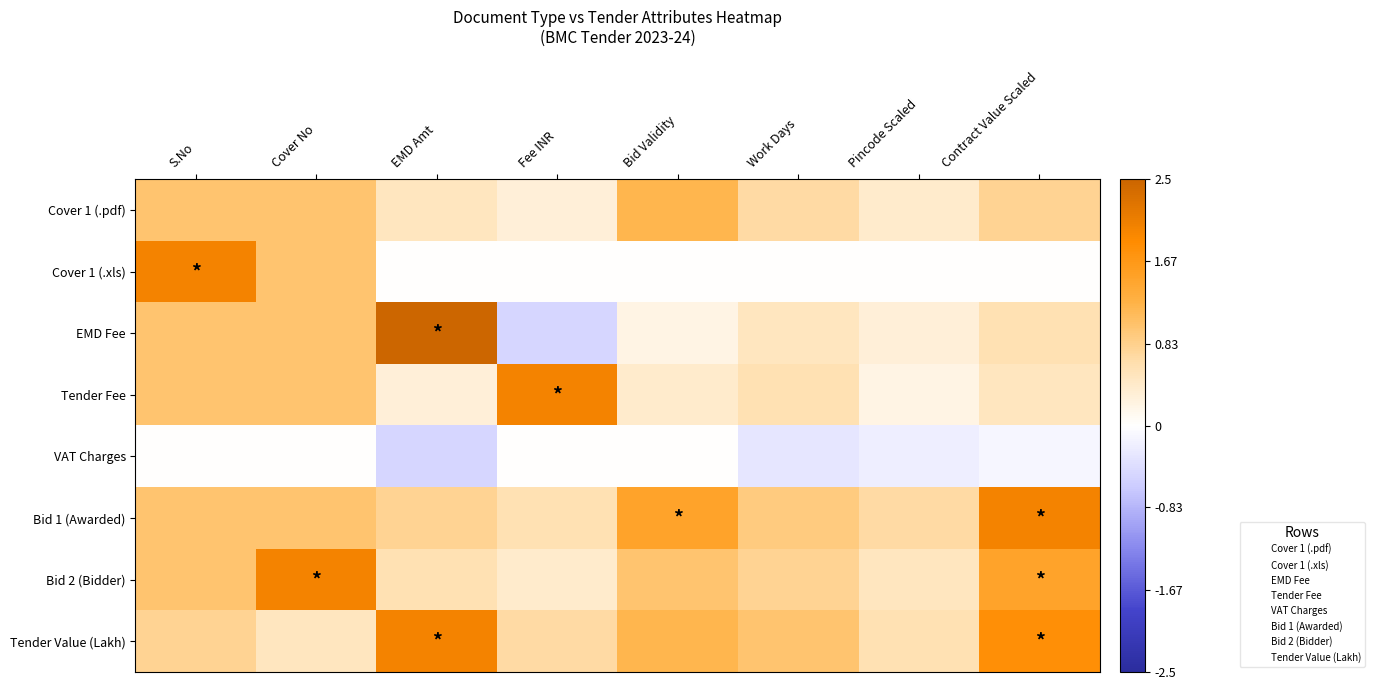

What is the difference between the highest and lowest values at Contract Value Scaled?

2.1